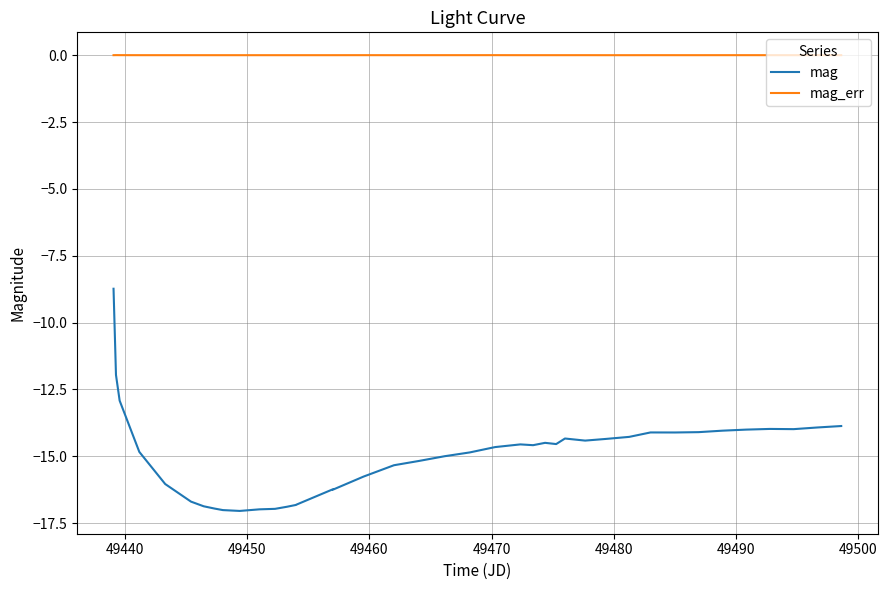

Which series has the widest spread of values?

mag